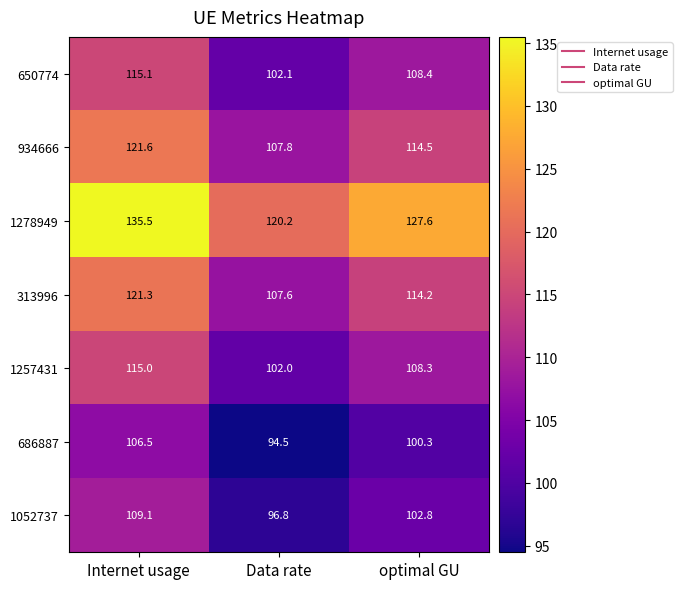

What is the average value of the 686887 series?

100.4